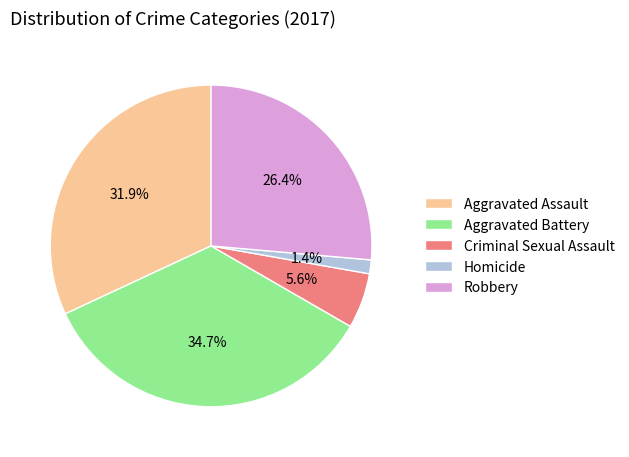

True or false: Robbery accounts for 20% of the total.

False